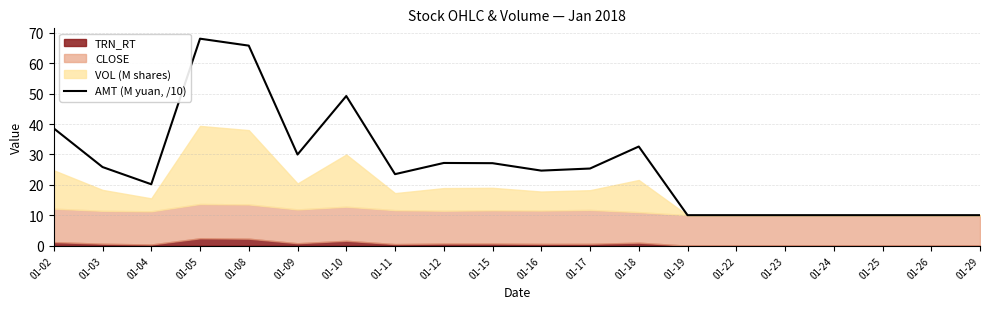

List the labels in order of value, smallest first.

01-19, 01-22, 01-23, 01-24, 01-25, 01-26, 01-29, 01-04, 01-11, 01-16, 01-17, 01-03, 01-15, 01-12, 01-09, 01-18, 01-02, 01-10, 01-08, 01-05